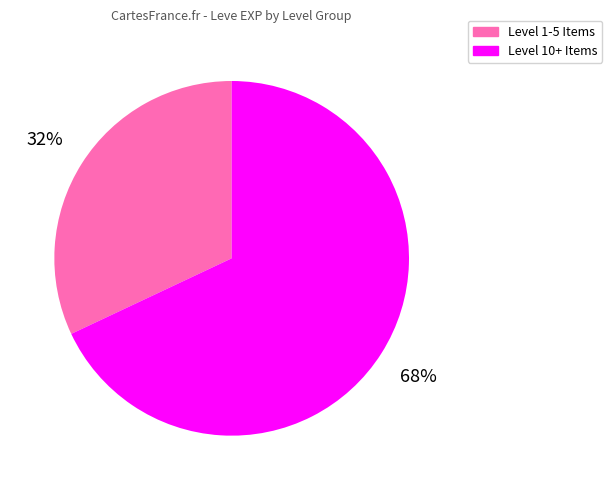

To the nearest percent, what is the average slice percentage?

50%